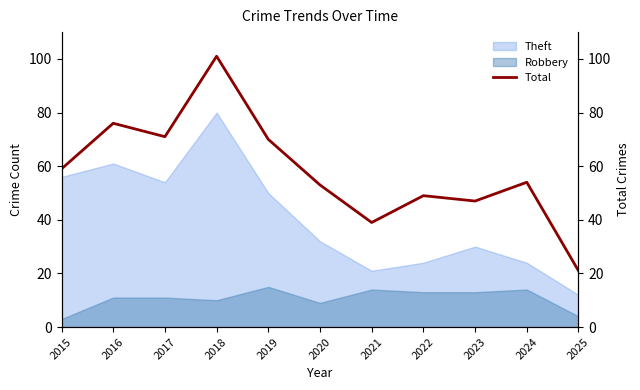

What is the difference between the maximum and minimum values?

80